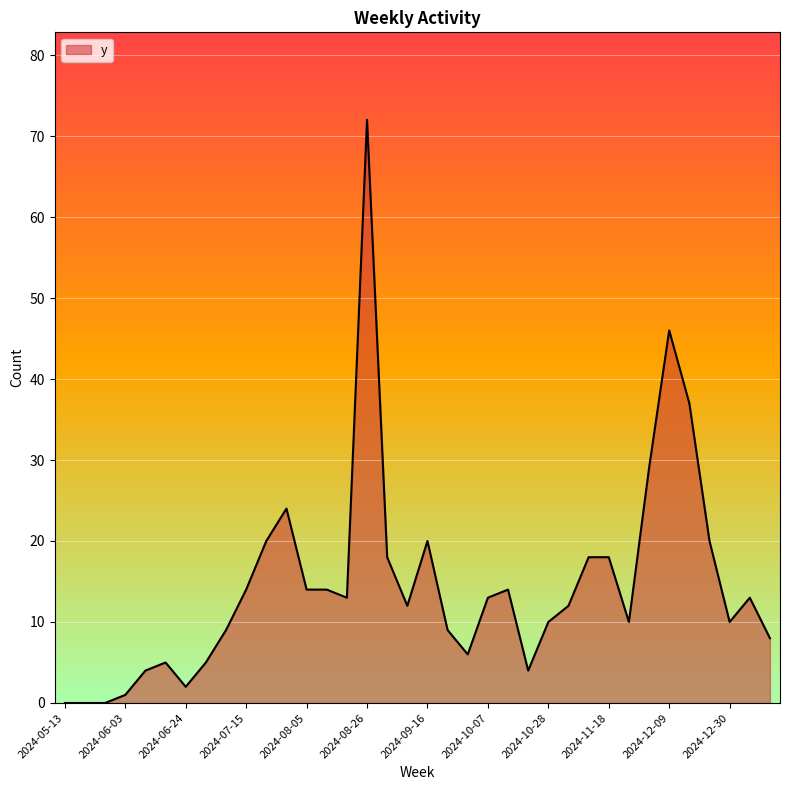

What is the difference between the maximum and minimum values?

72